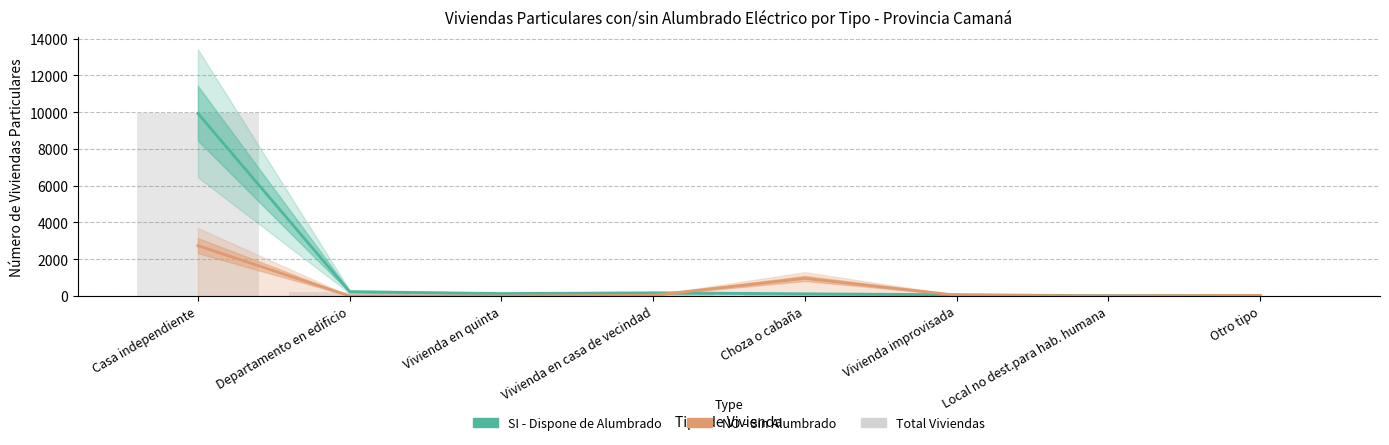

Which series has the widest spread of values?

SI - Dispone de Alumbrado